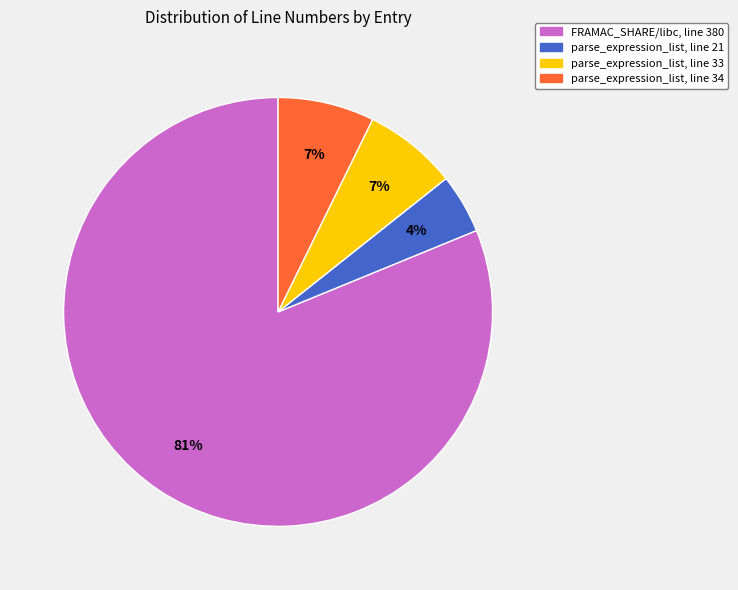

Is there a majority slice in this chart?

Yes